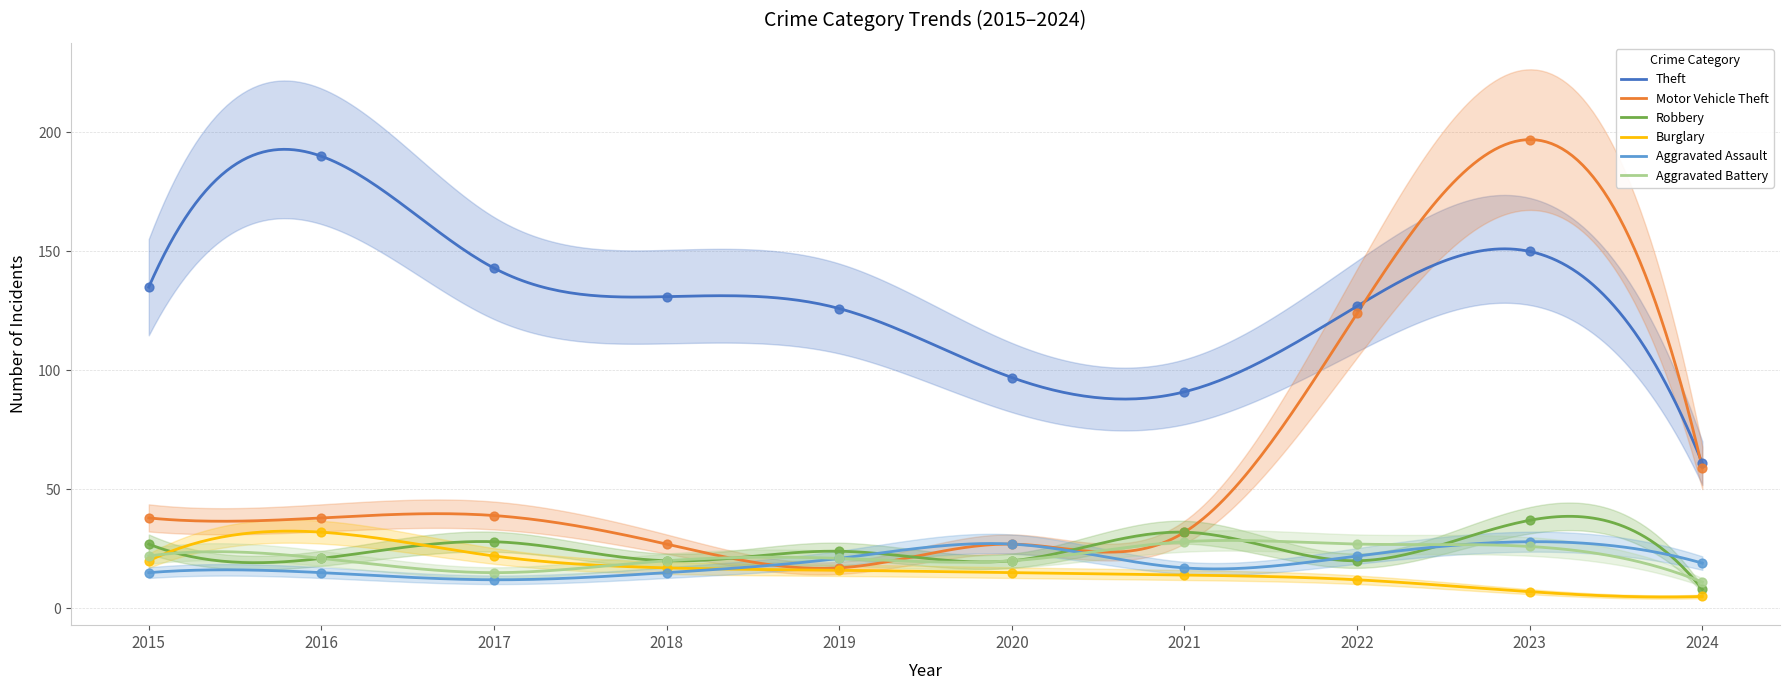

At how many categories does at least one series exceed 117?

7